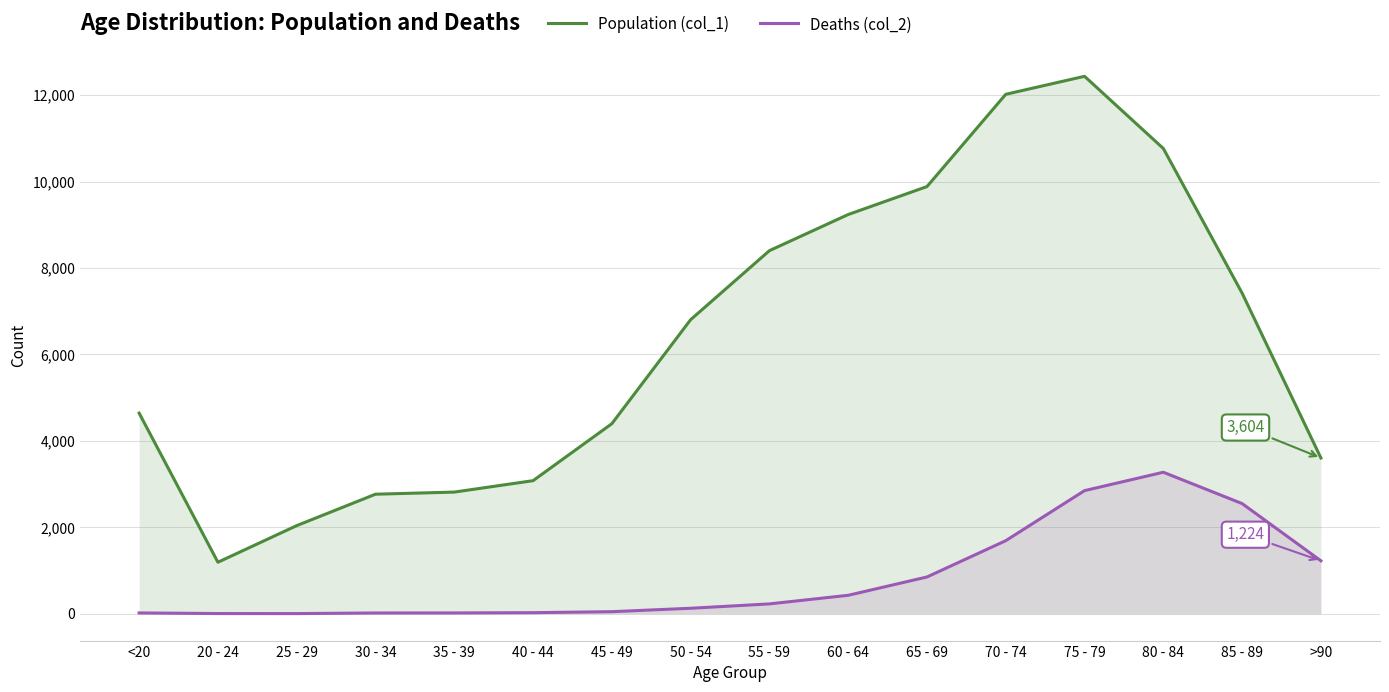

True or false: Deaths (col_2) and Population (col_1) cross at least once.

False